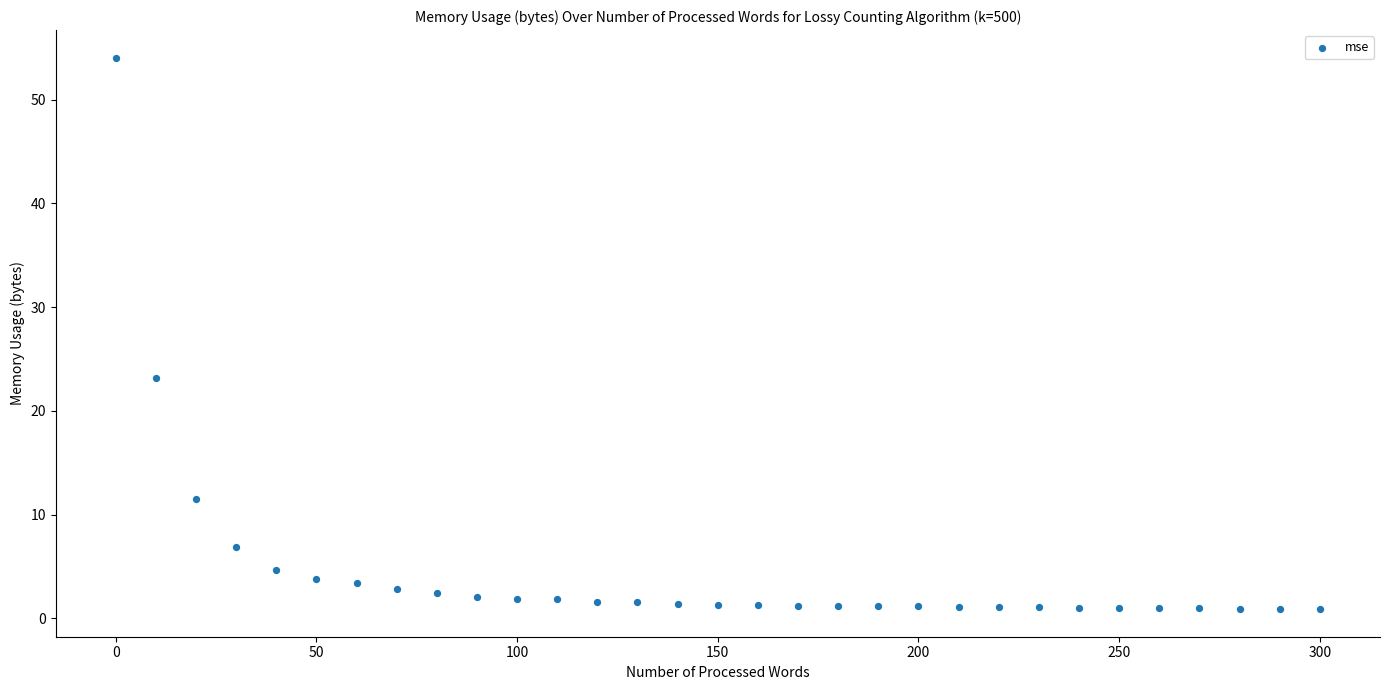

What Y value in the scatter plot is closest to 27?

23.2